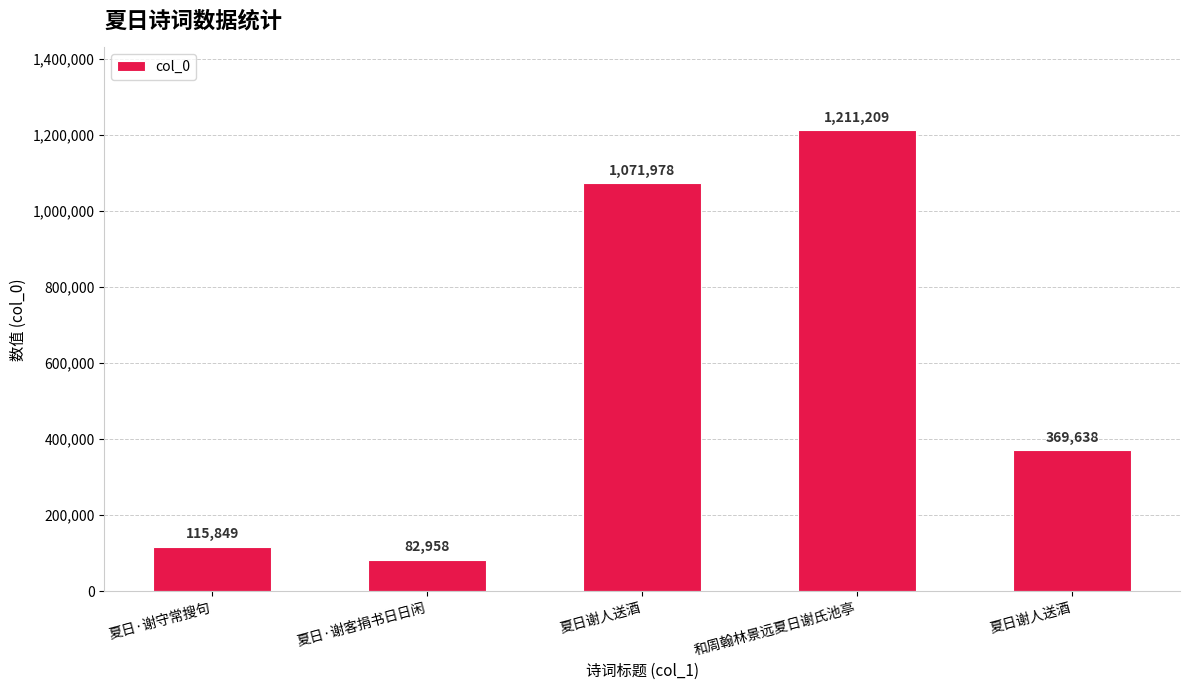

What is the change in value from 夏日·谢客捐书日日闲 to 和周翰林景远夏日谢氏池亭?

+1128251